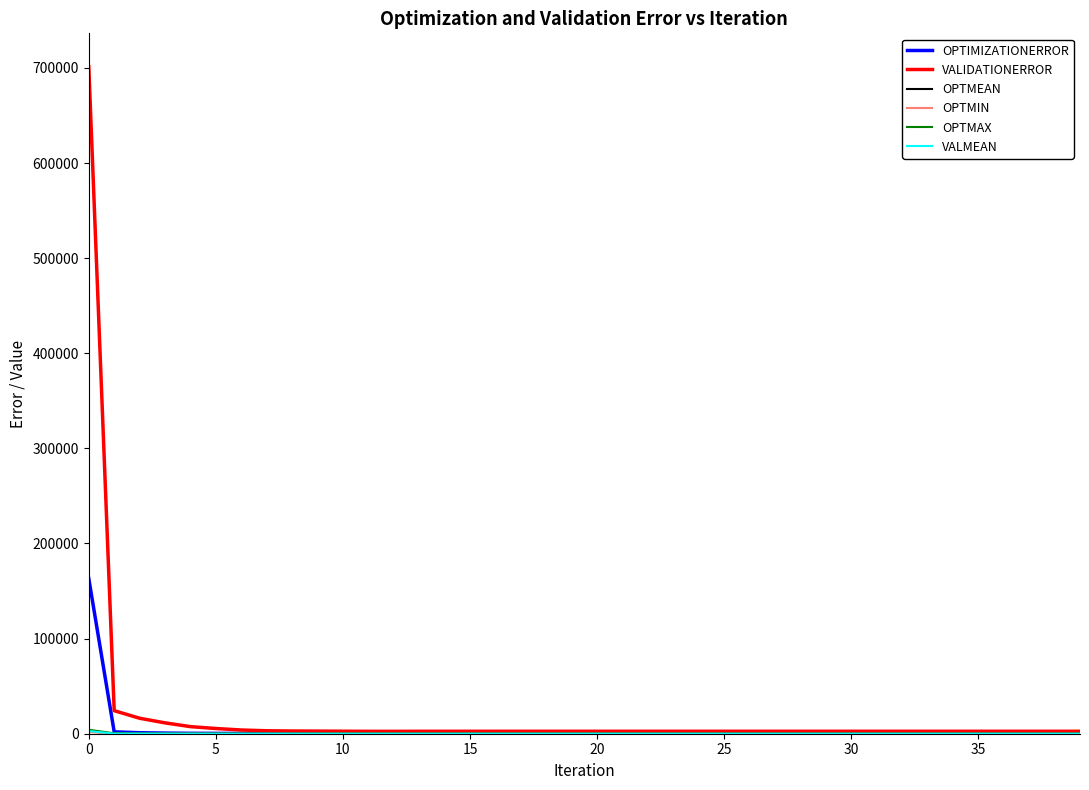

Which series has the widest spread of values?

VALIDATIONERROR